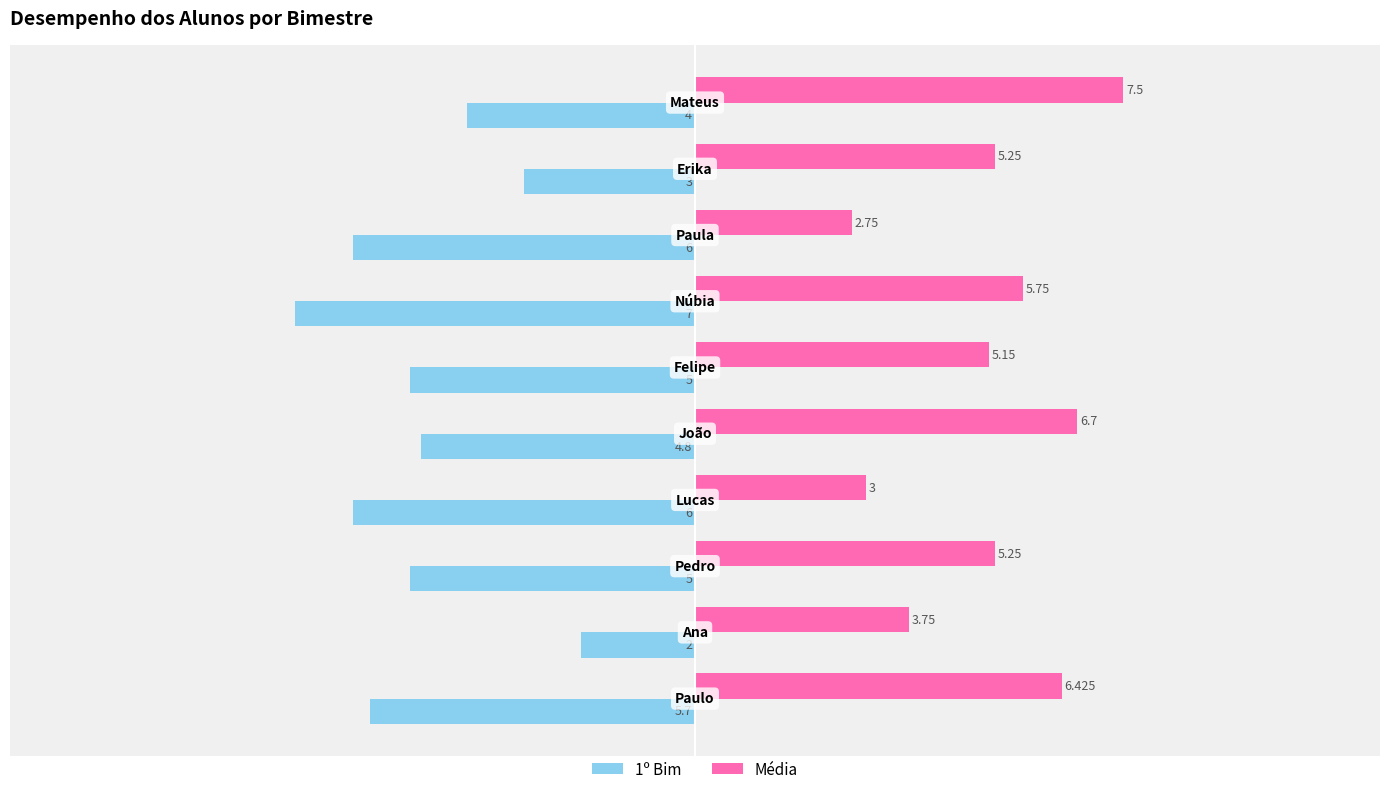

What is the sum of all Média values?

51.5